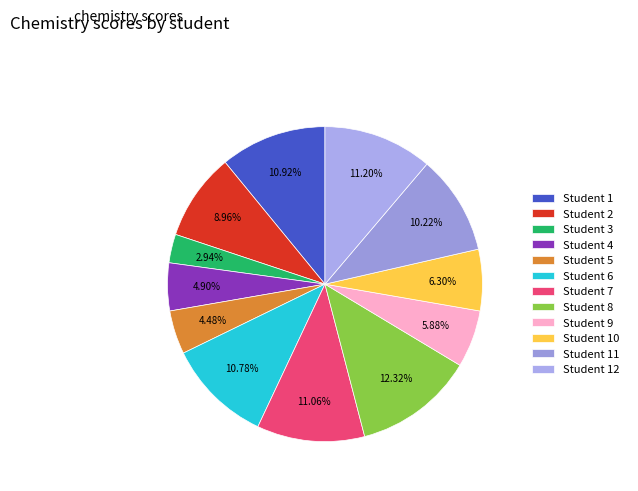

What percentage is NOT represented by Student 8?

87.7%